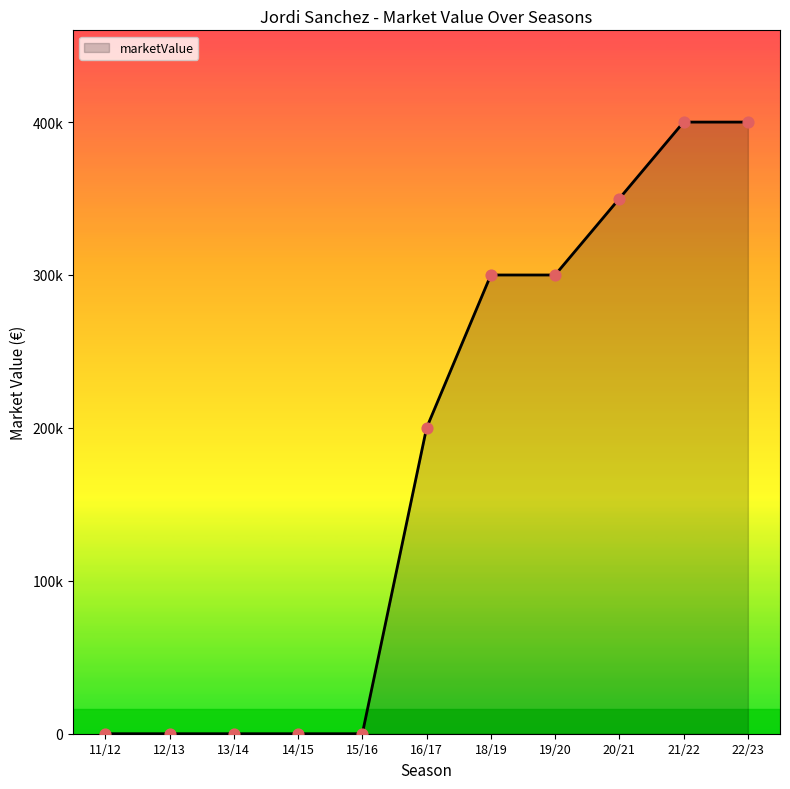

What is the change in value from 20/21 to 22/23?

+50000